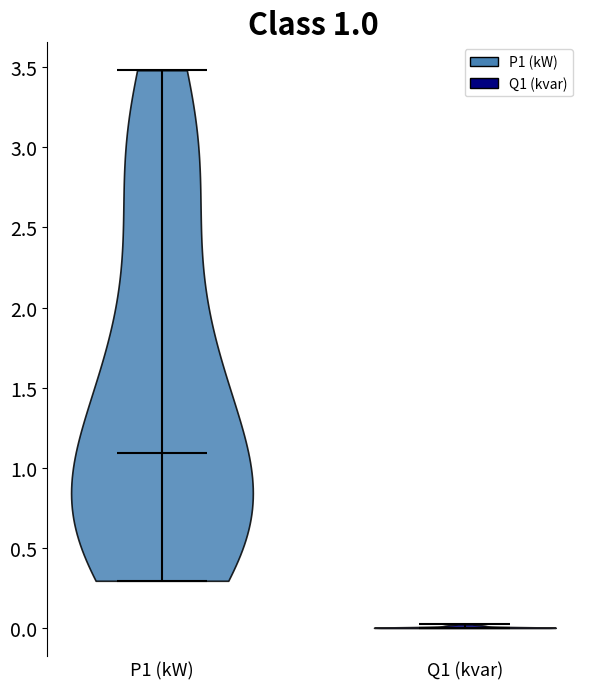

Which violin has the highest median line?

P1 (kW)